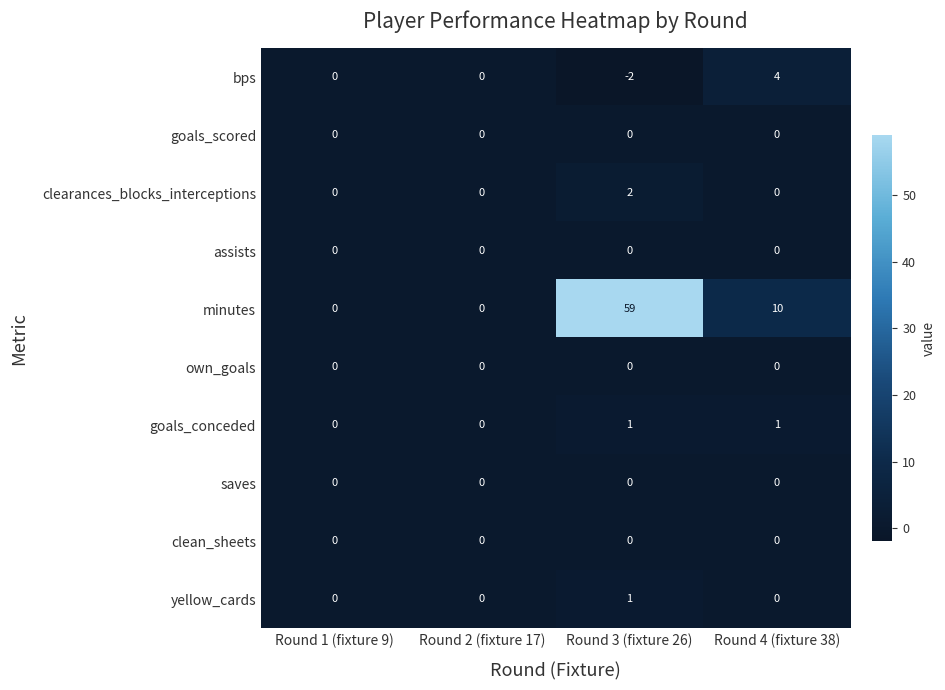

What is the difference between the highest and lowest values at Round 3 (fixture 26)?

61